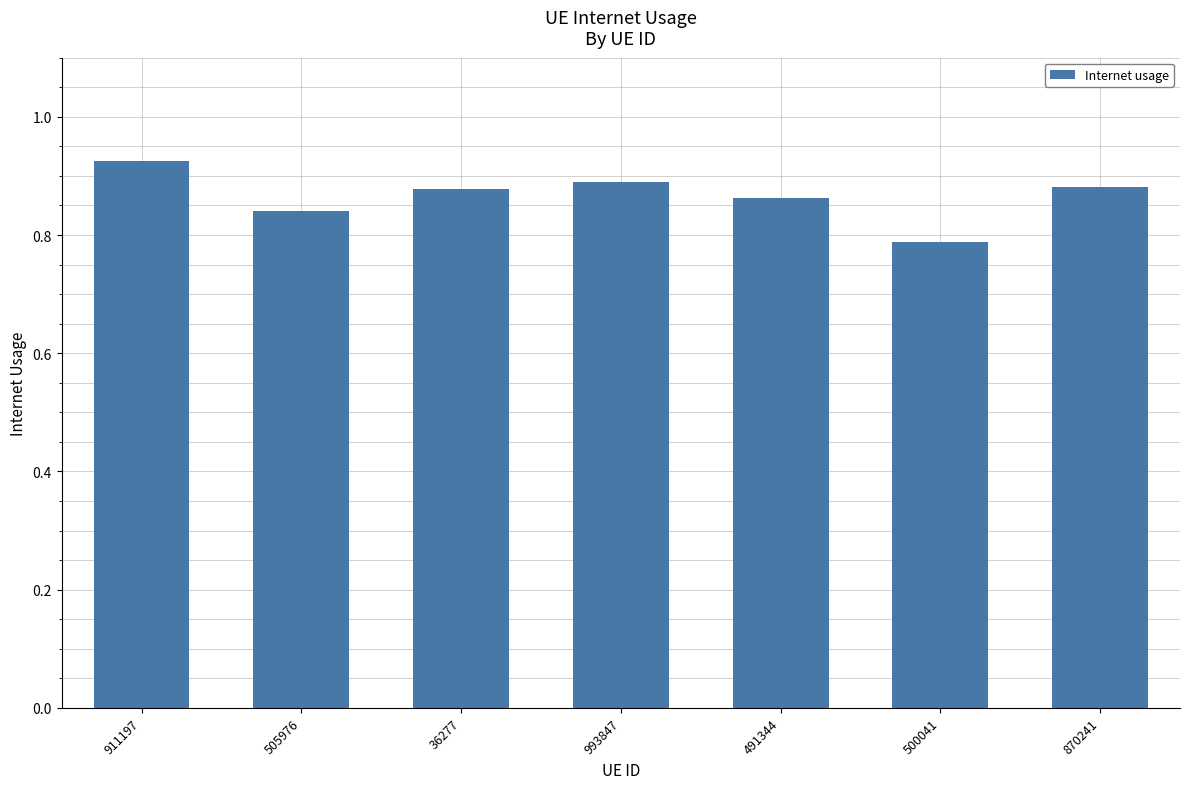

True or false: the data shows 1.4 at 36277.

False